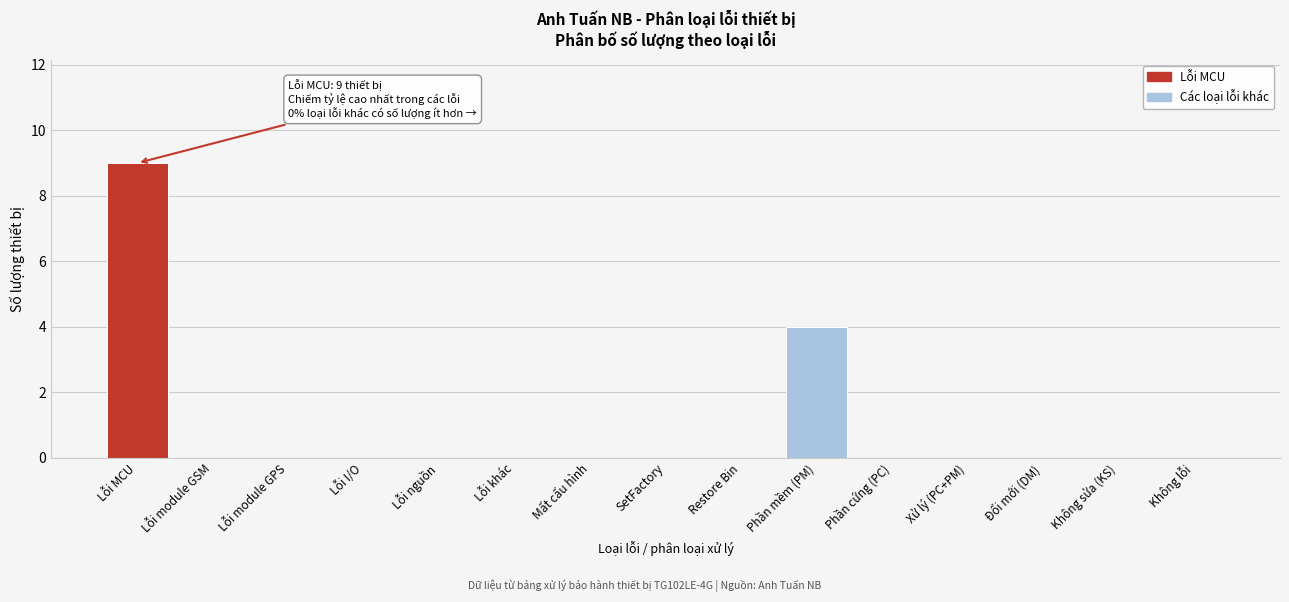

Reading left to right, list all the values displayed in this chart.

Lỗi MCU=9	Lỗi module GSM=0	Lỗi module GPS=0	Lỗi I/O=0	Lỗi nguồn=0	Lỗi khác=0	Mất cấu hình=0	SetFactory=0	Restore Bin=0	Phần mềm (PM)=4	Phần cứng (PC)=0	Xử lý (PC+PM)=0	Đổi mới (DM)=0	Không sửa (KS)=0	Không lỗi=0